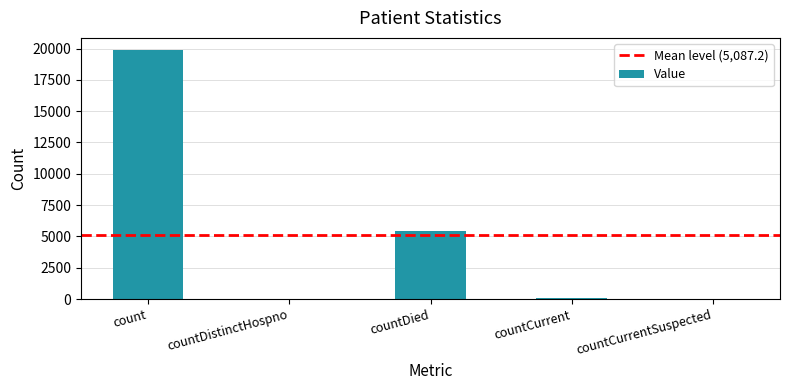

At which label is the value closest to 9928?

countDied